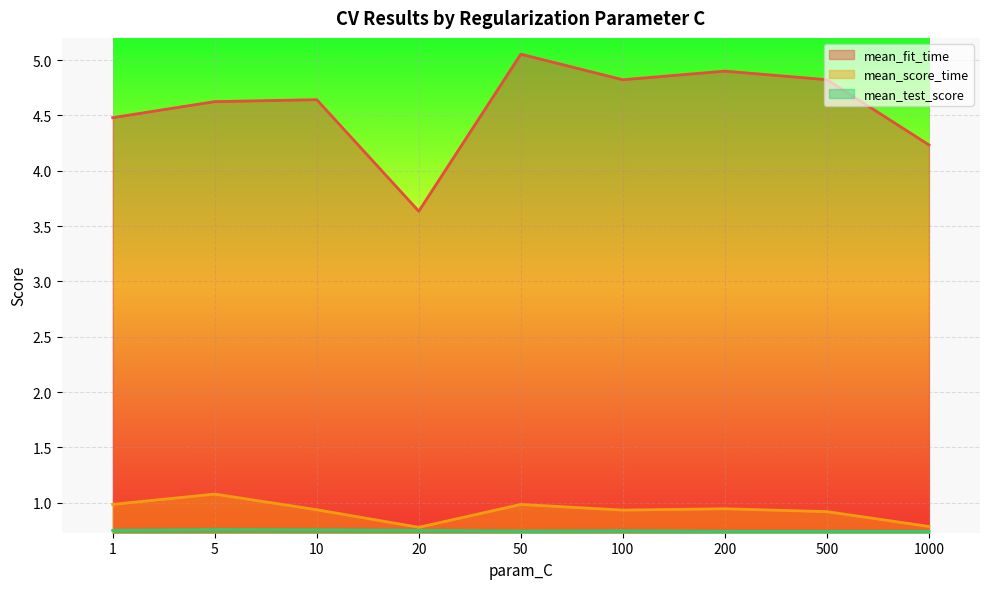

What is the minimum value for mean_test_score?

0.7